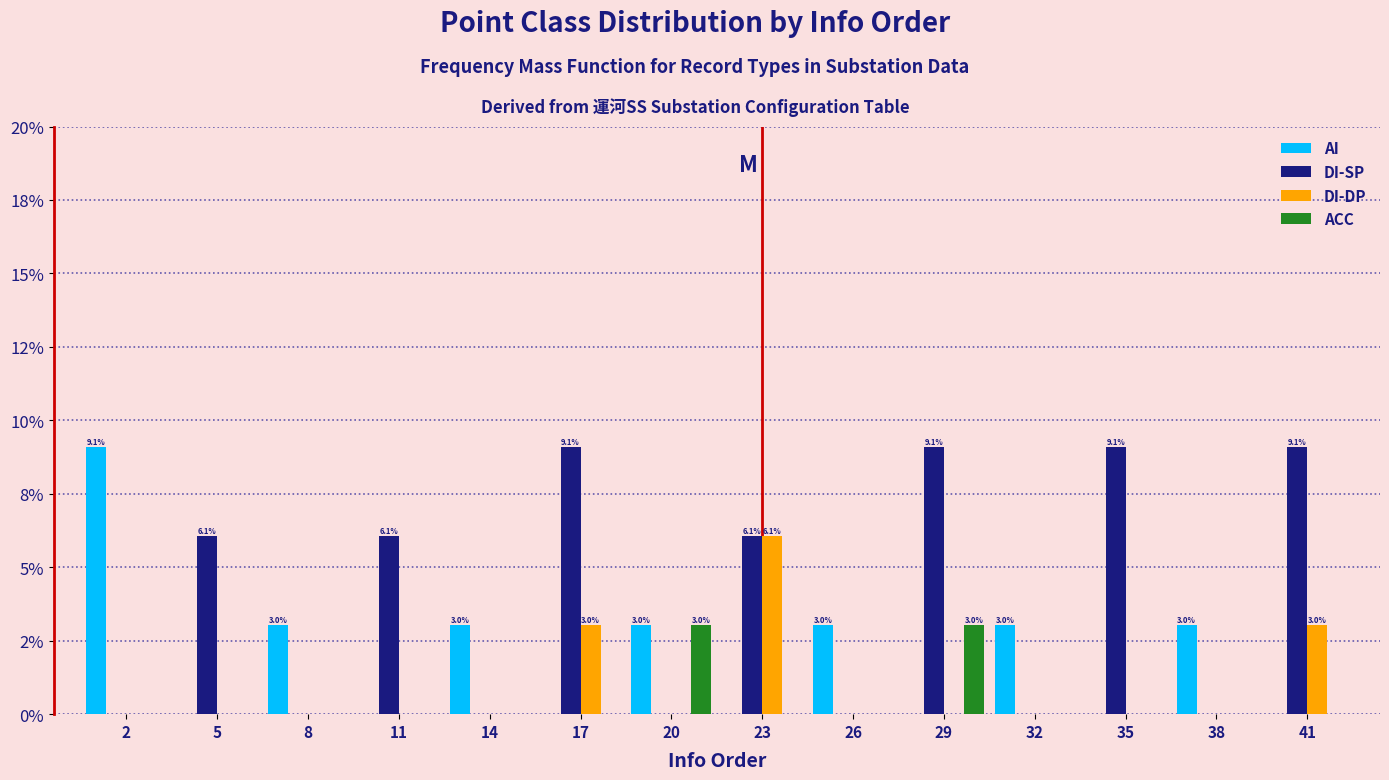

Does the chart contain stacked bars?

No